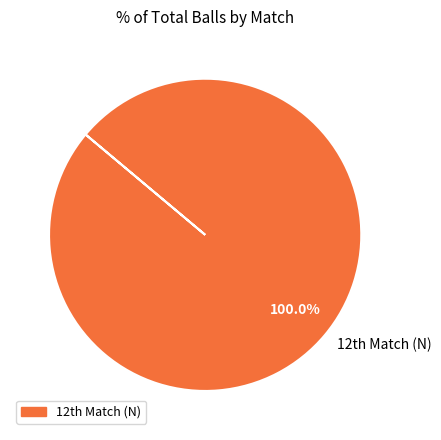

Which slice represents more than half of the pie?

12th Match (N)